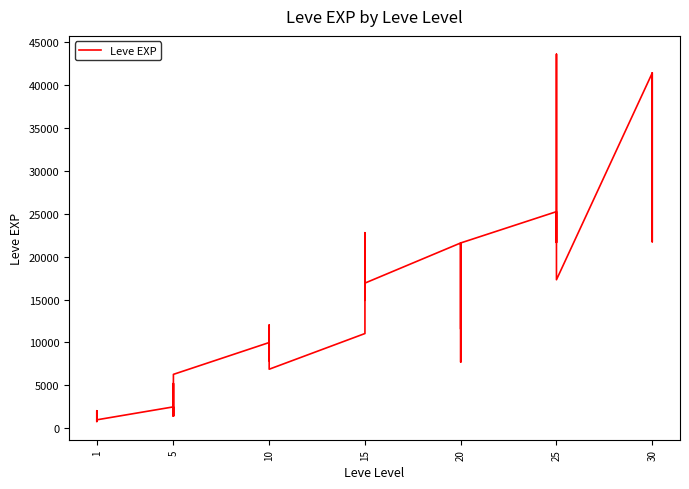

What is the greatest value displayed?

43600